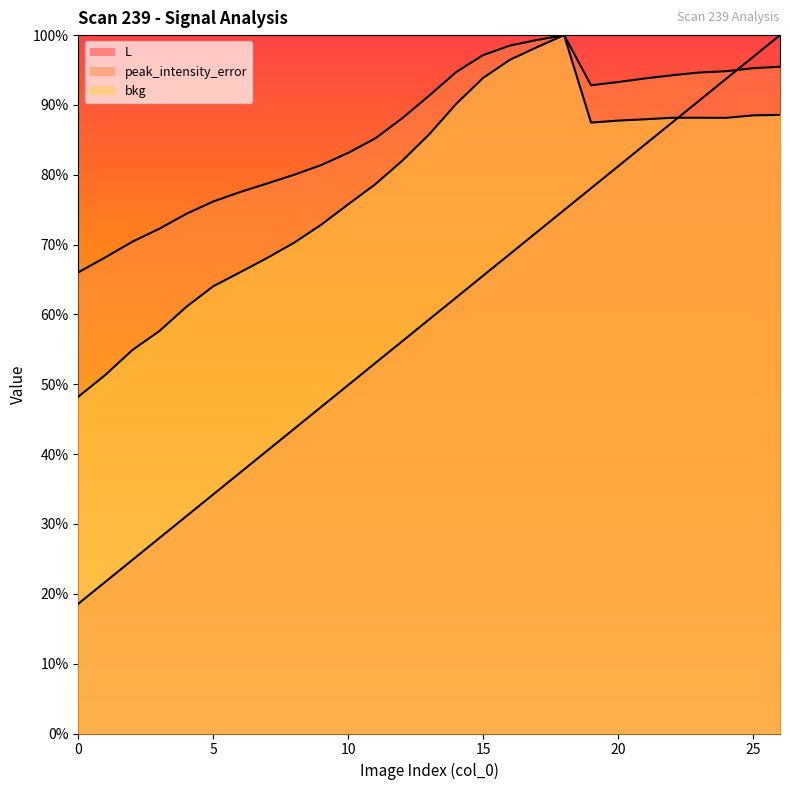

How many lines are shown in the chart?

3